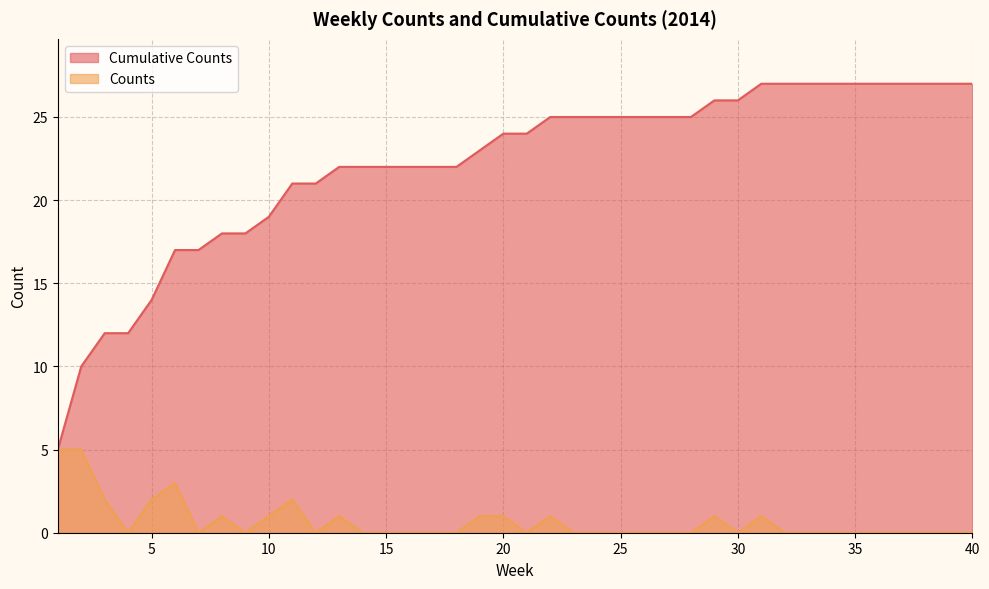

True or false: Cumulative Counts has a value of 25 at 25.

True